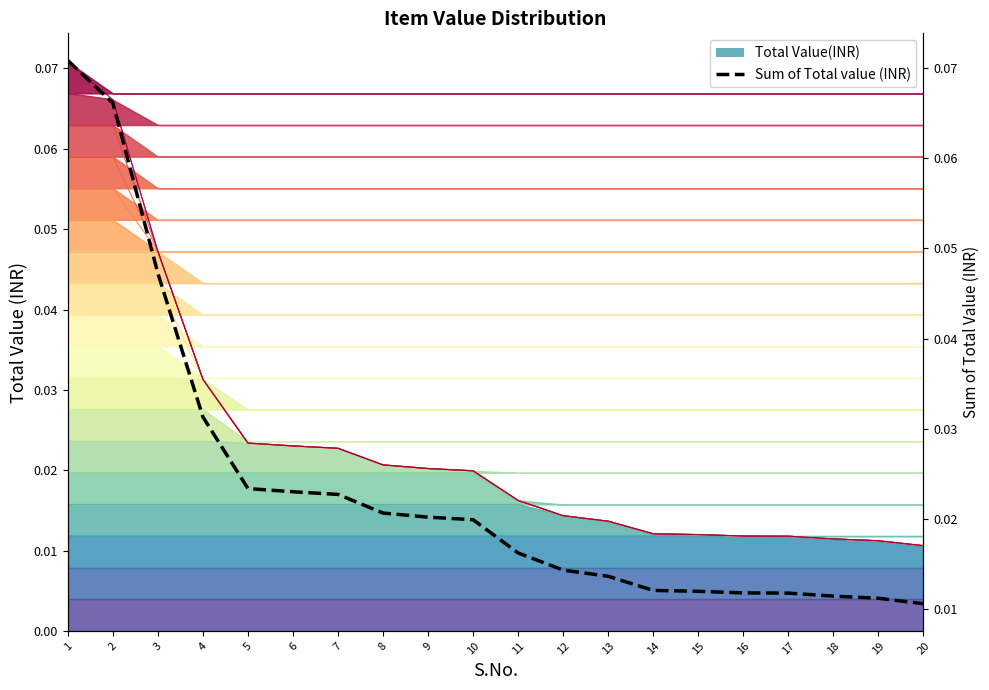

Rank the categories by value from lowest to highest.

20, 19, 18, 17, 16, 15, 14, 13, 12, 11, 10, 9, 8, 7, 6, 5, 4, 3, 2, 1